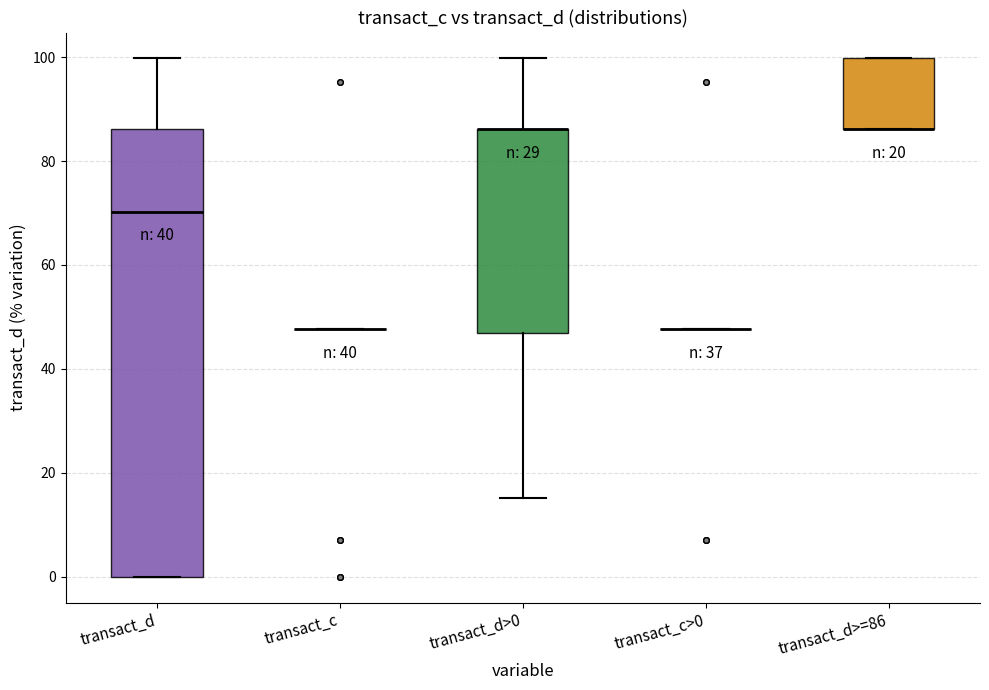

Reading left to right, transcribe this box plot: for each box, give where its median line is, the range the box spans, and where its two whiskers end, as read against the y-axis. The values are not printed on the chart, so give them approximately, as read against the axis.

transact_d: median 70, box 0 to 86, whiskers 0 to 100
transact_c: box collapsed to a line at 48, whiskers 48 to 48
transact_d>0: median 86 (drawn on the box's upper edge), box 46 to 86, whiskers 16 to 100
transact_c>0: box collapsed to a line at 48, whiskers 48 to 48
transact_d>=86: median 86 (drawn on the box's lower edge), box 86 to 100, whiskers 86 to 100